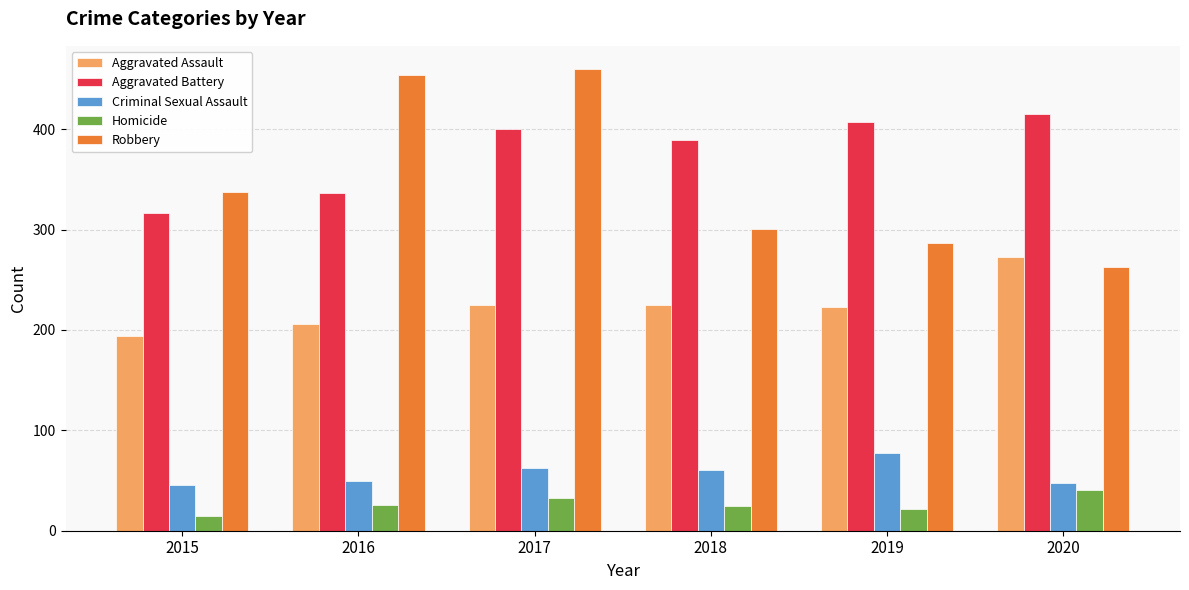

How many categories are shown in the chart?

6